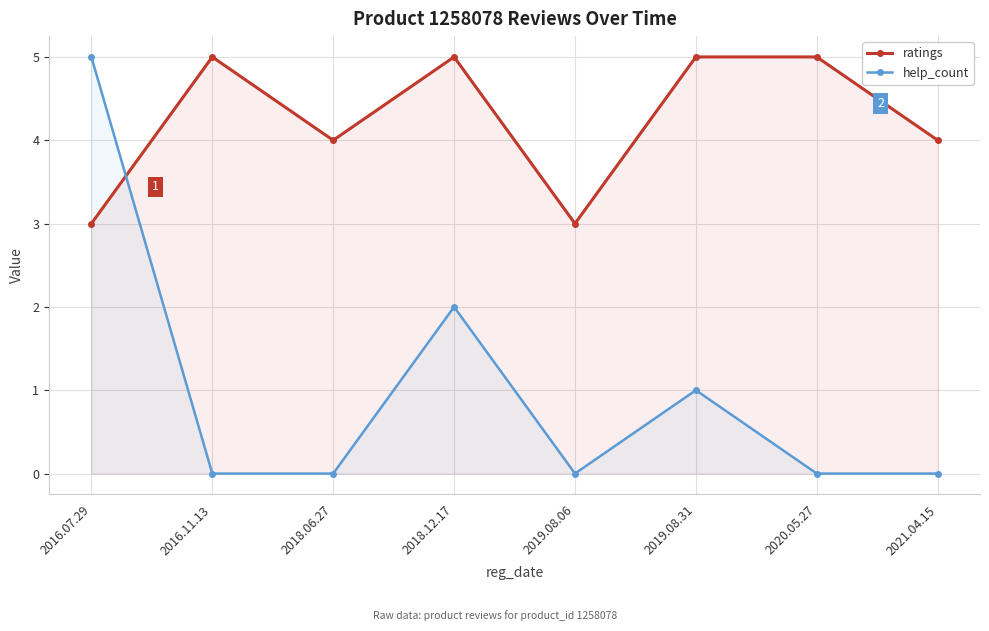

Count the ratings values in the range 4 to 5.

6